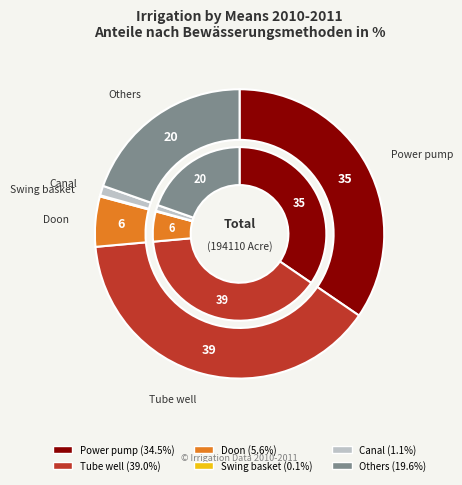

Is there any slice that represents more than half of the pie?

No